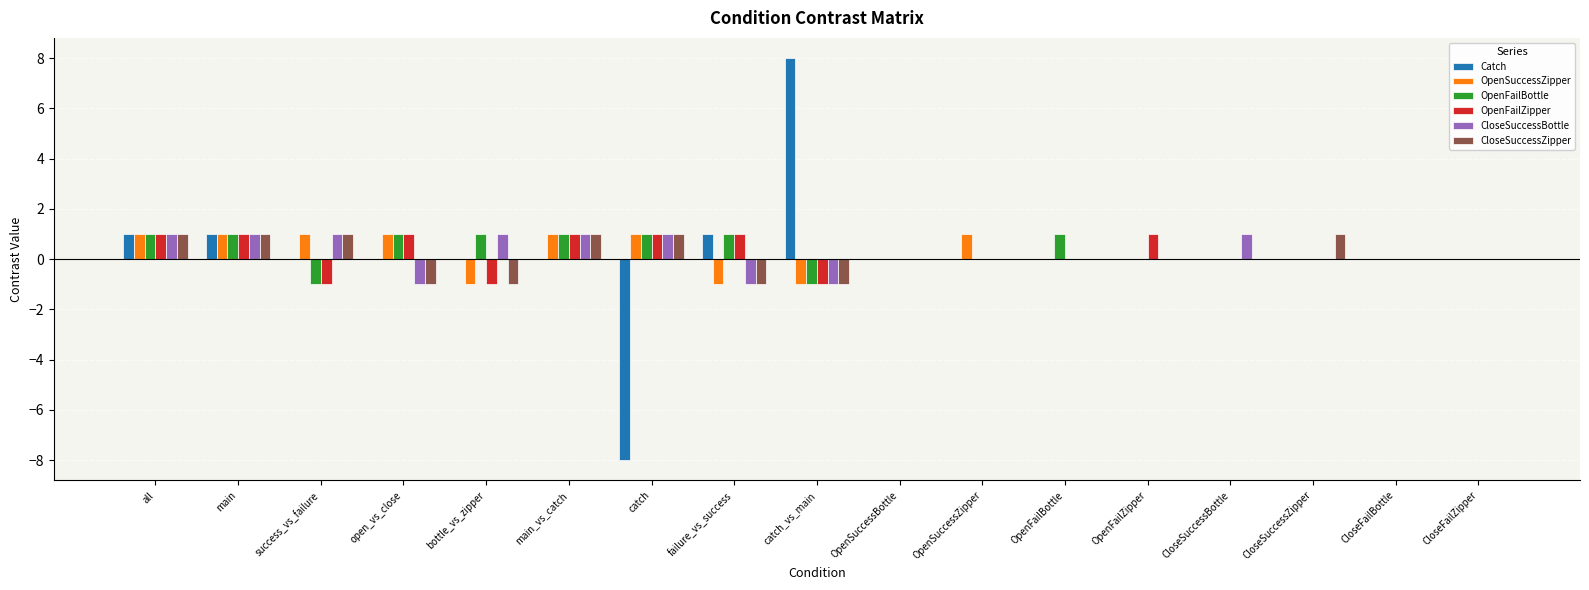

Are the bars grouped side by side (vs. stacked)?

Yes